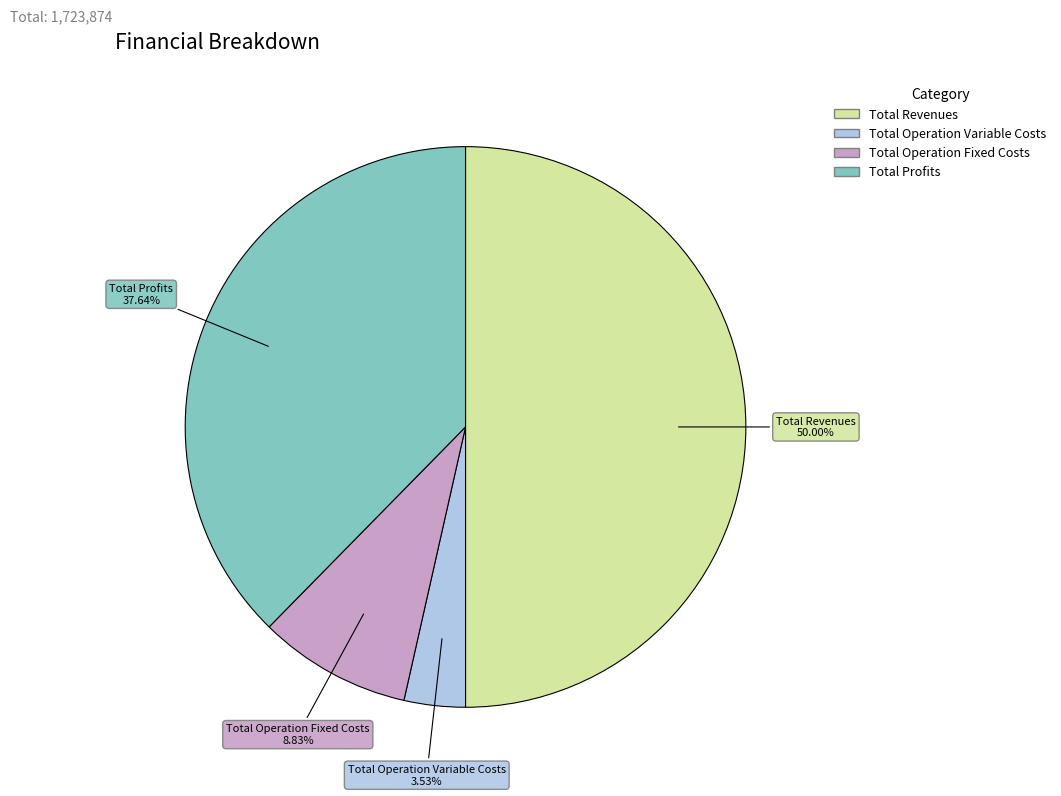

What portion of the pie excludes Total Revenues?

50.0%